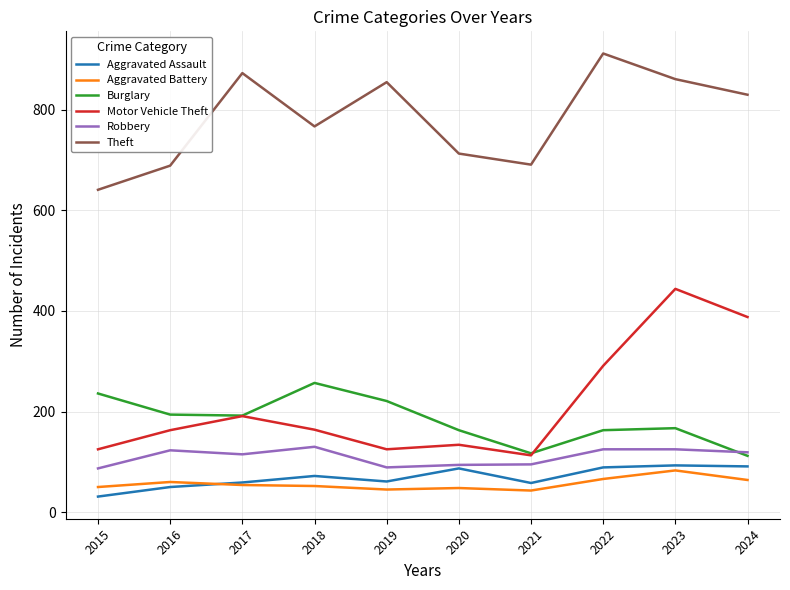

Where is the first local maximum for Robbery?

2016